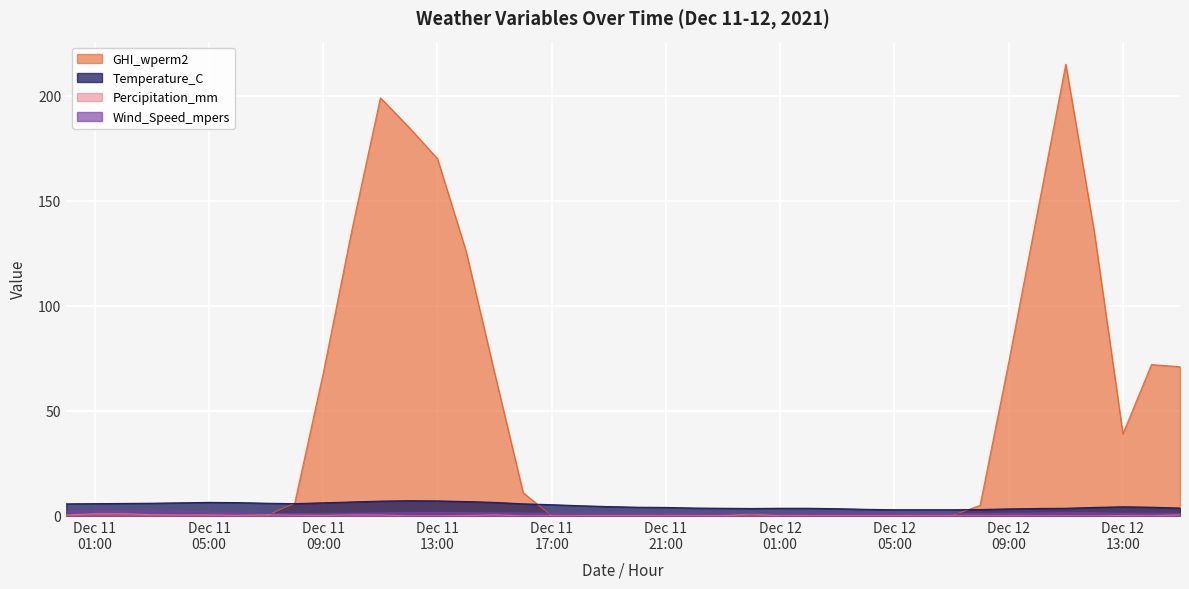

What is the difference between the highest and lowest values at 2021-12-11 03:00?

6.0